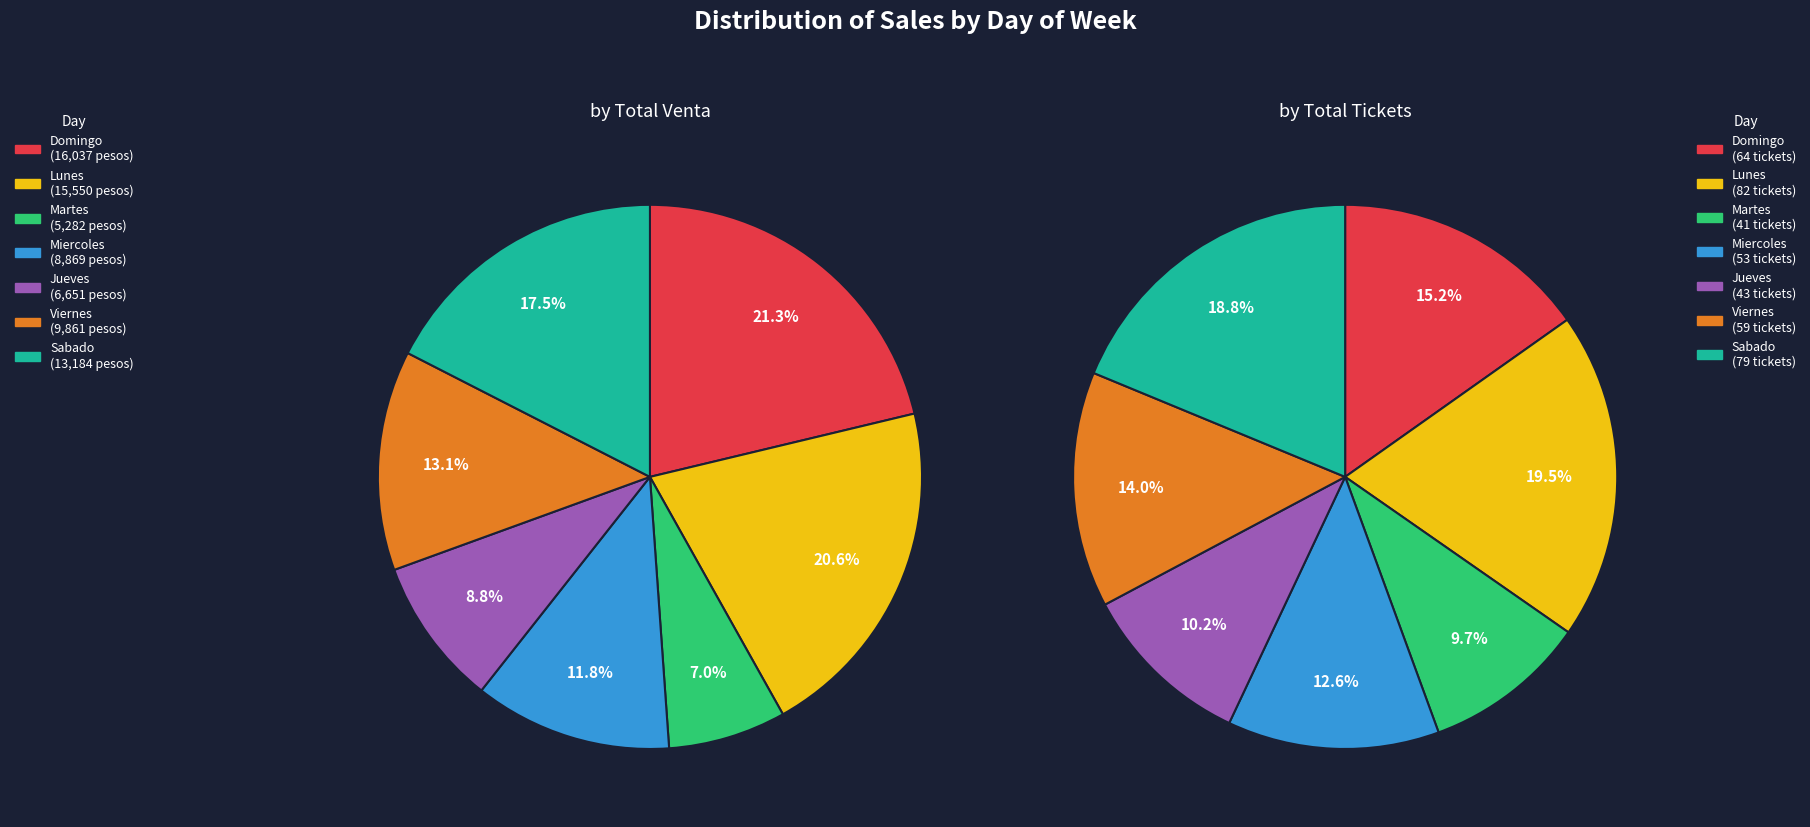

Count the number of slices in the pie.

7